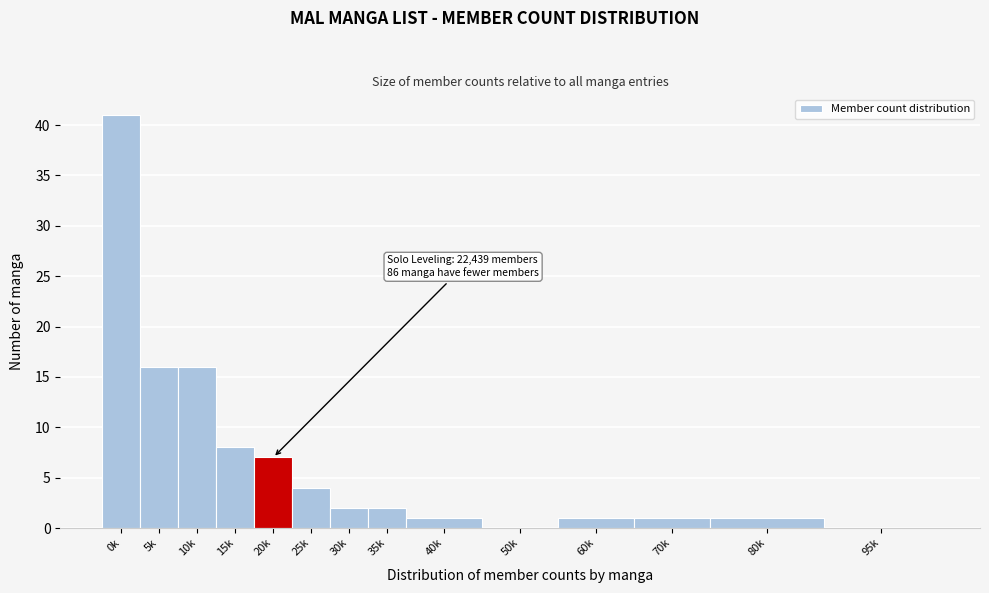

Reading right to left, what are all the values shown in this chart?

95k=0	80k=1	70k=1	60k=1	50k=0	40k=1	35k=2	30k=2	25k=4	20k=7	15k=8	10k=16	5k=16	0k=41